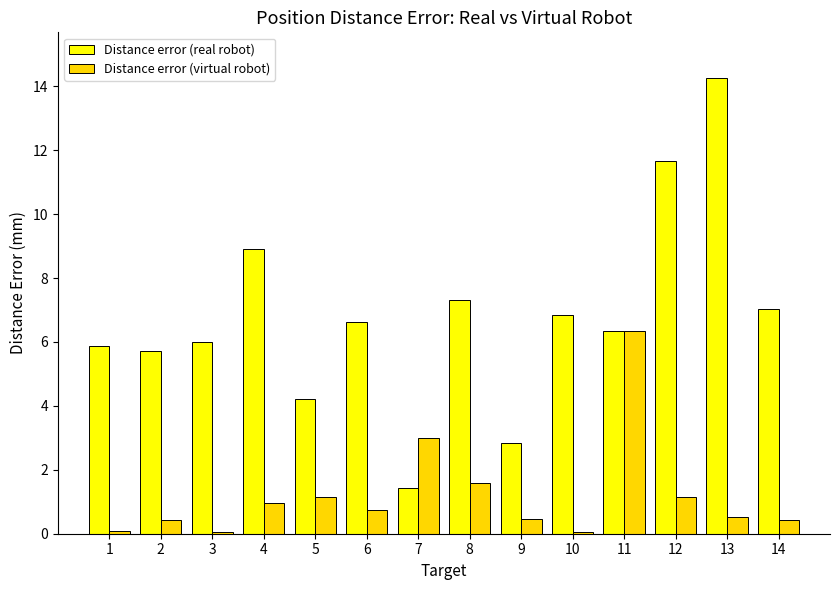

What is the smallest value displayed?

0.1